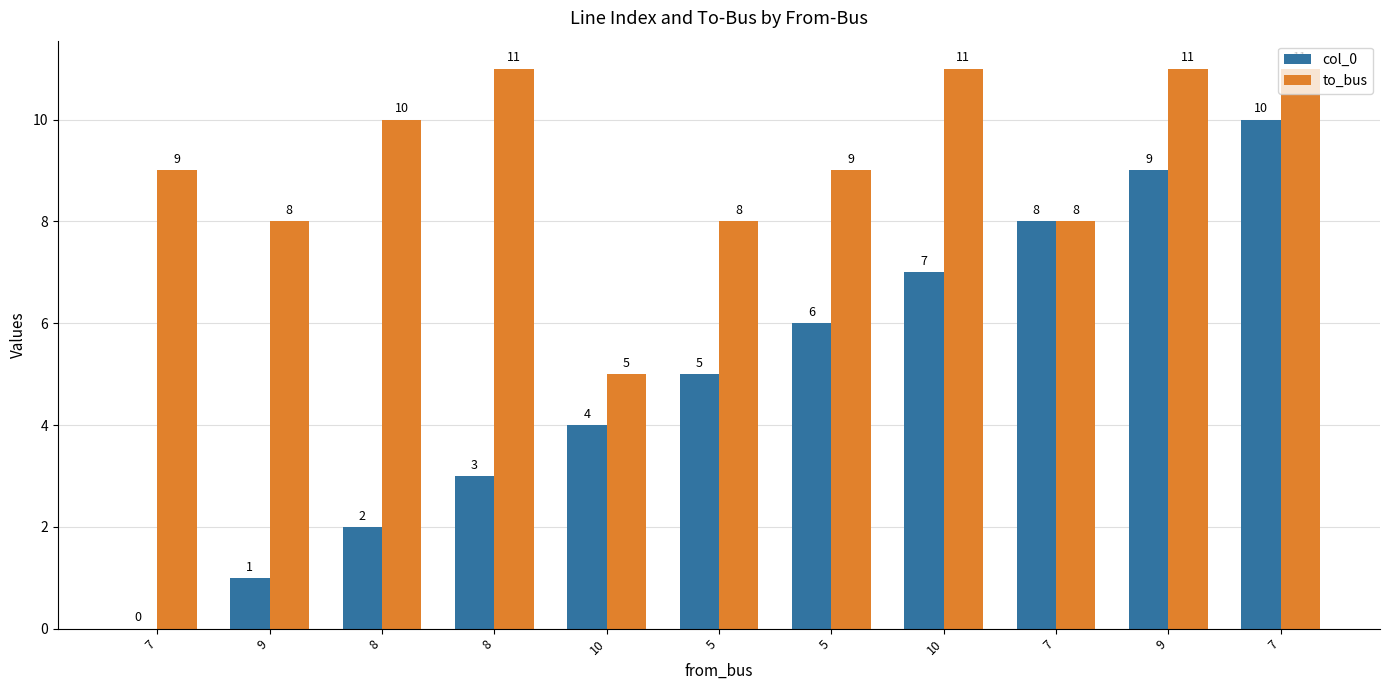

Is it true that to_bus equals 18 at 8?

False